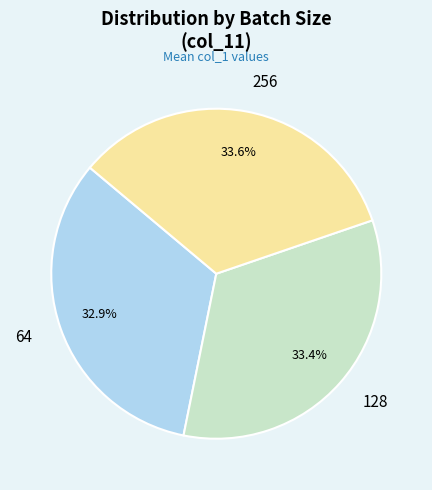

Does 64 represent more than half of the total?

No